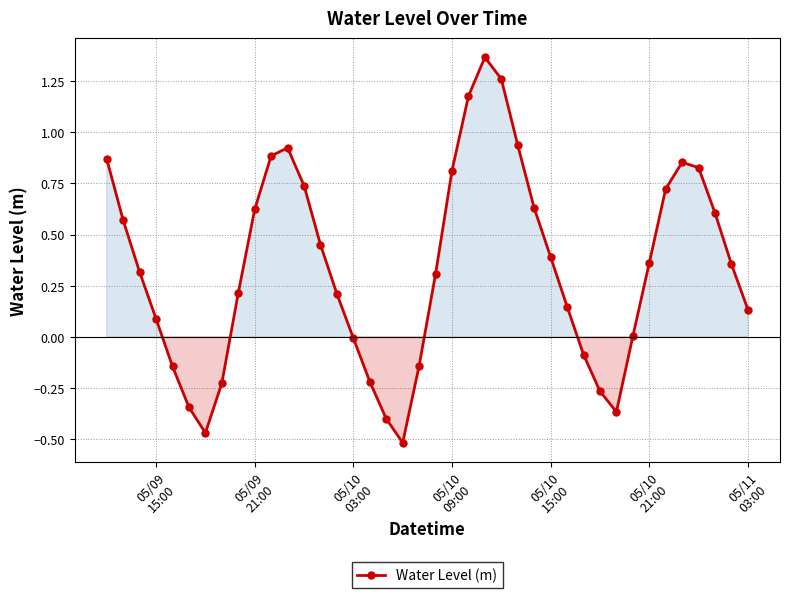

True or false: there are more than 0 points higher than both neighbors.

True